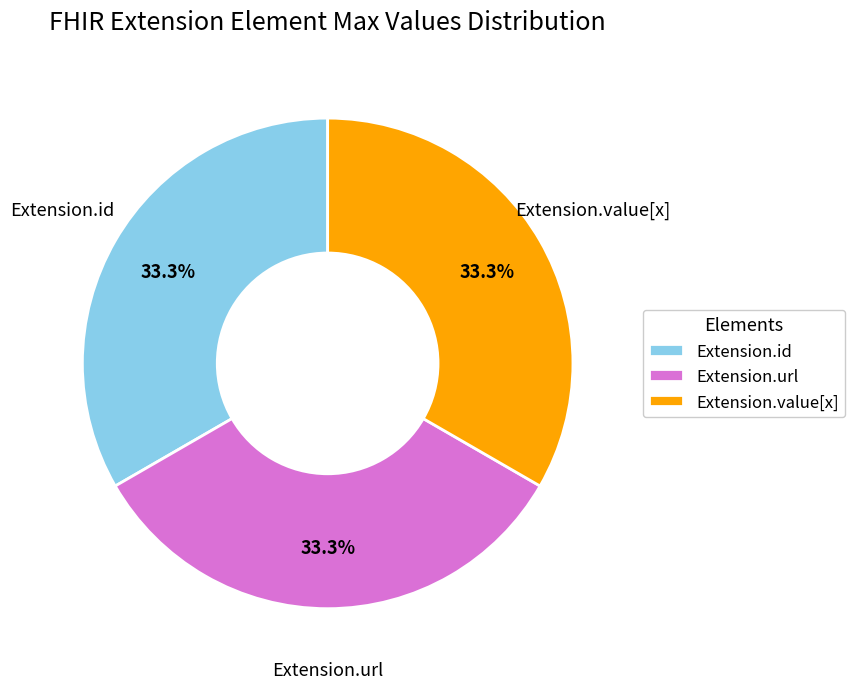

Count the number of slices in the pie.

3